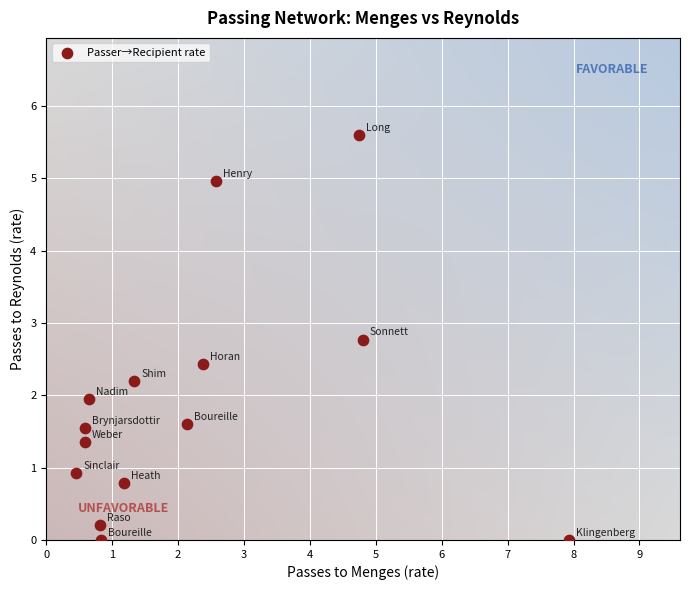

What is the range of Y values (max minus min)?

5.6